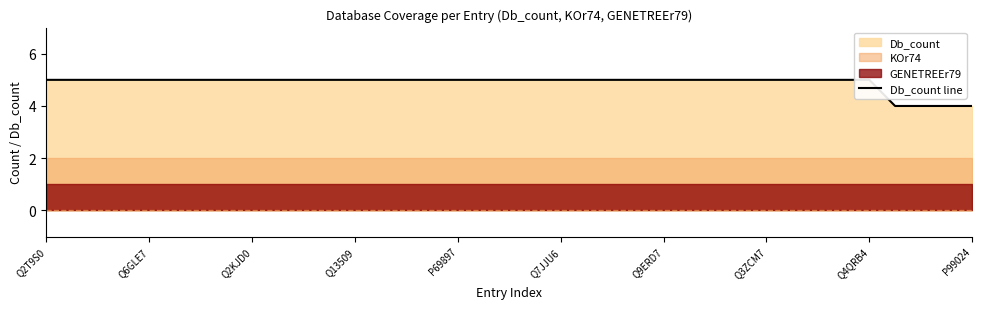

Is it true that the value at Q7JJU6 is 5?

True